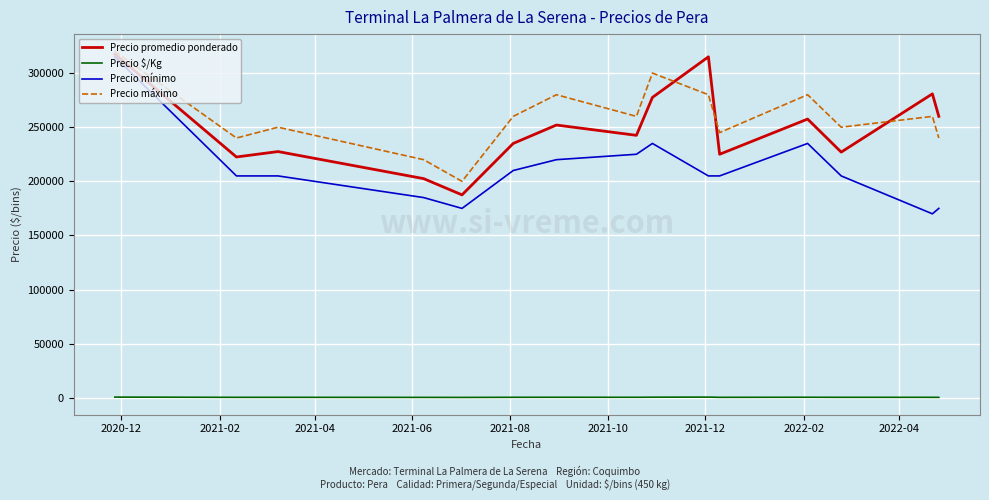

What is the minimum value for Precio promedio ponderado?

187500